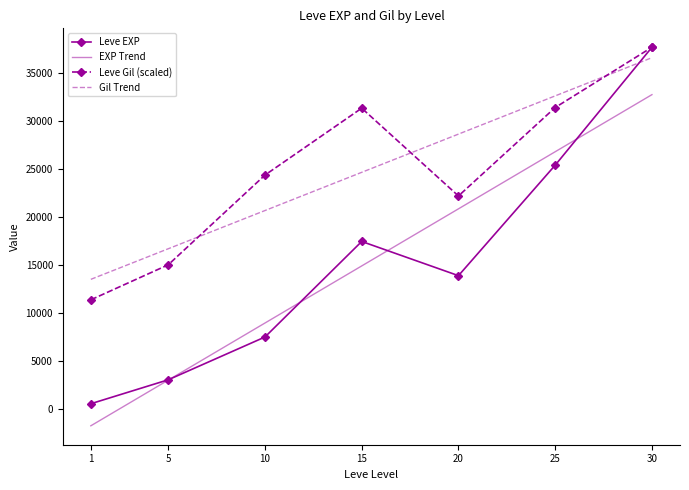

The EXP Trend series shows 14892.6 at 15. True or false?

True